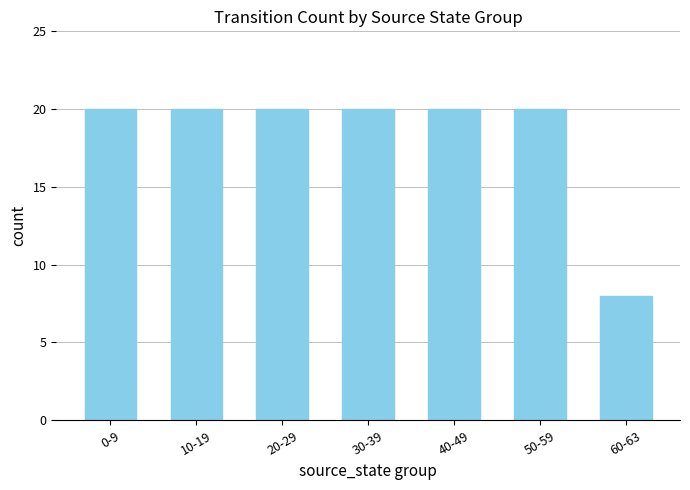

Which has a higher value, 10-19 or 60-63?

10-19